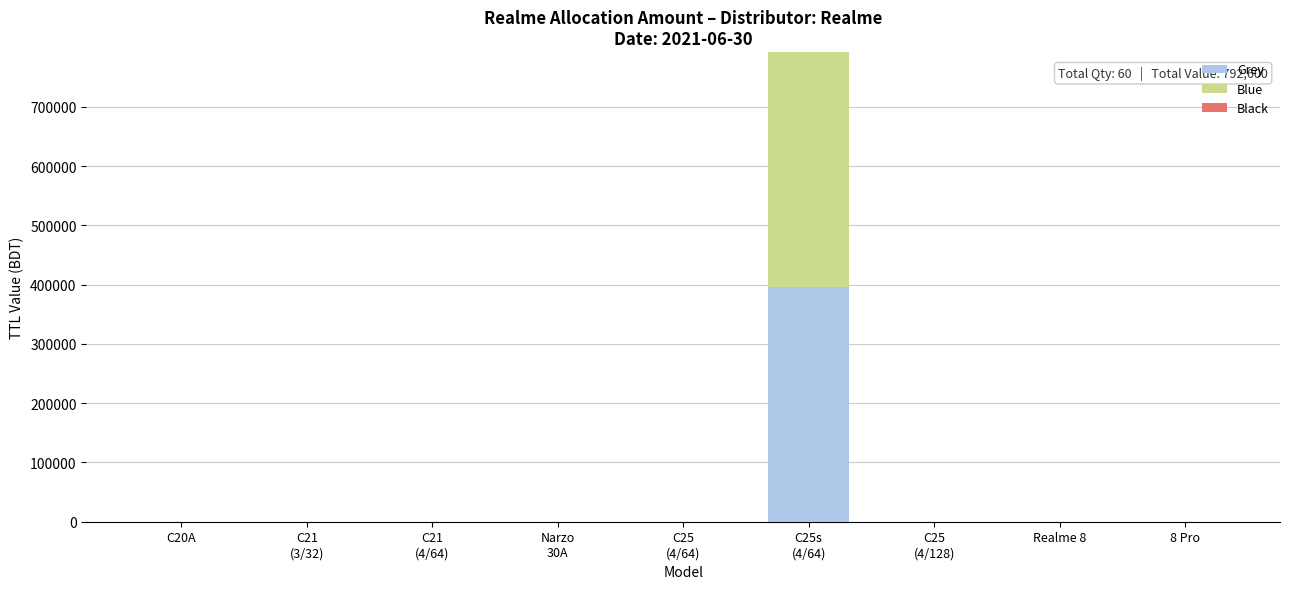

Are the bars grouped side by side (vs. stacked)?

No